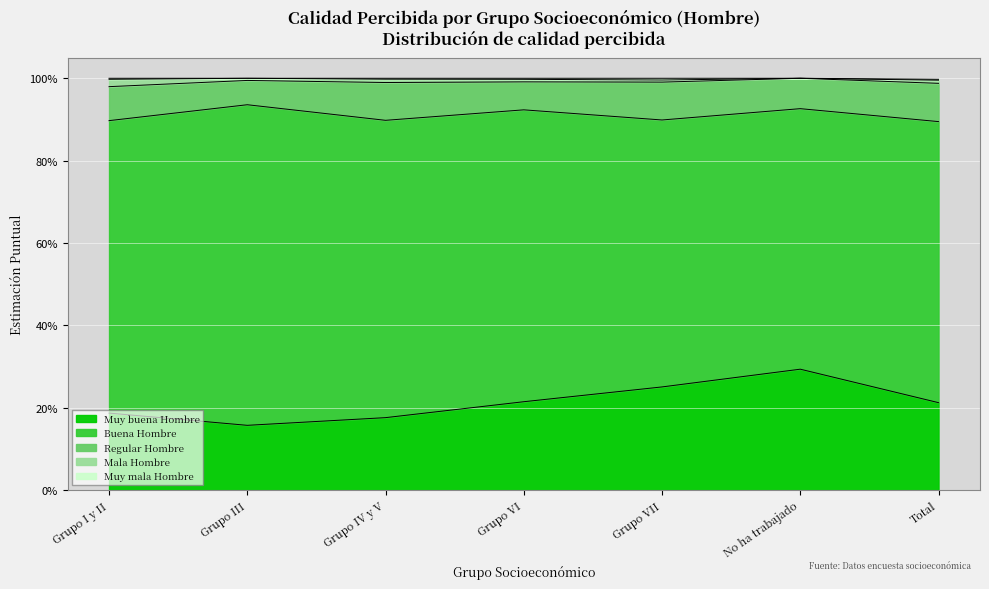

True or false: Mala Hombre has a value of 0.0 at Grupo VI.

False